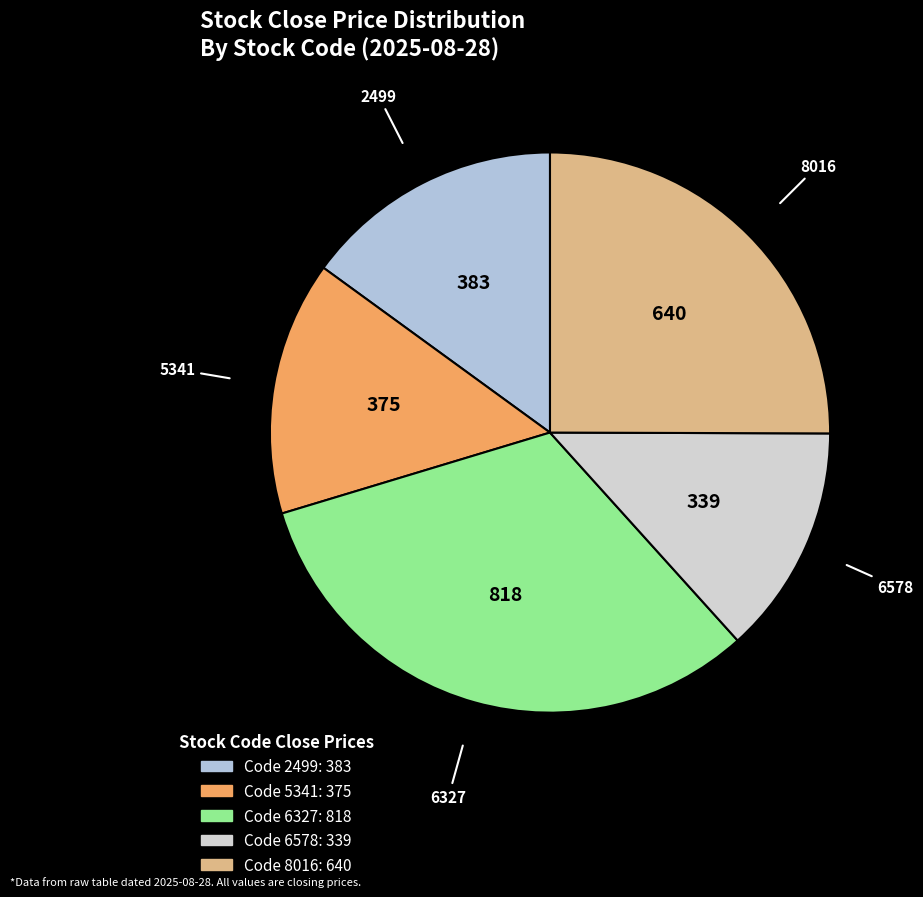

Is it true that 5341 is 9% of the pie?

False